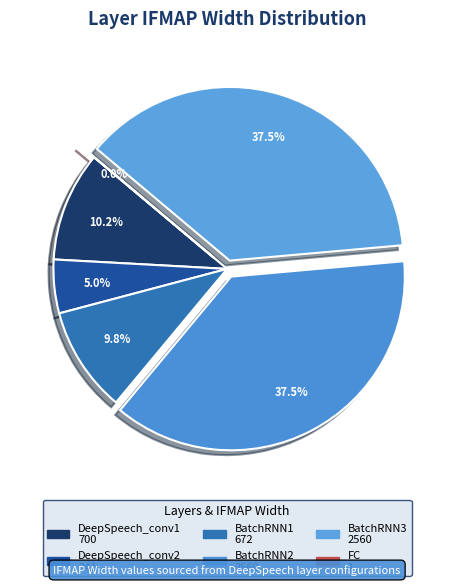

Which slice is the largest?

BatchRNN2